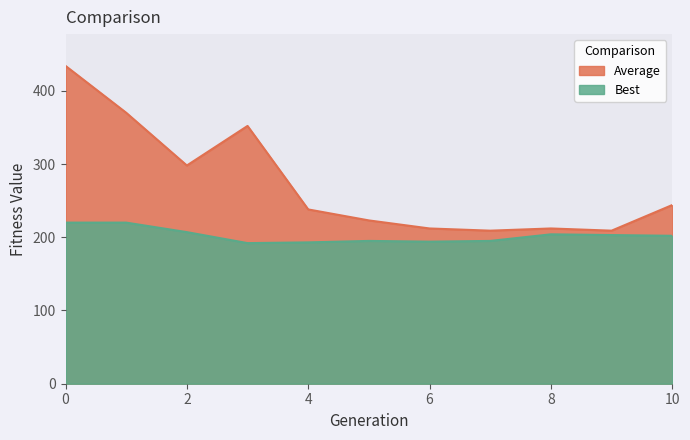

Which series has the widest spread of values?

Average